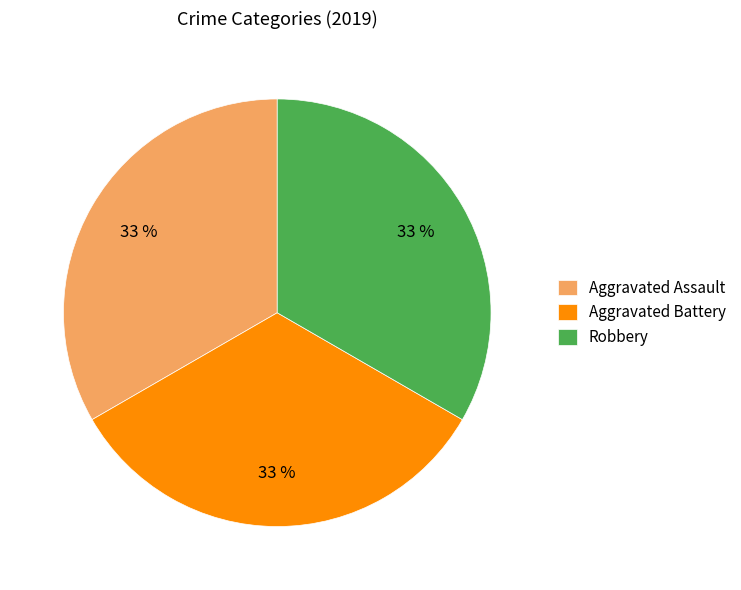

Combined, do Aggravated Battery and Aggravated Assault account for over 50%?

Yes